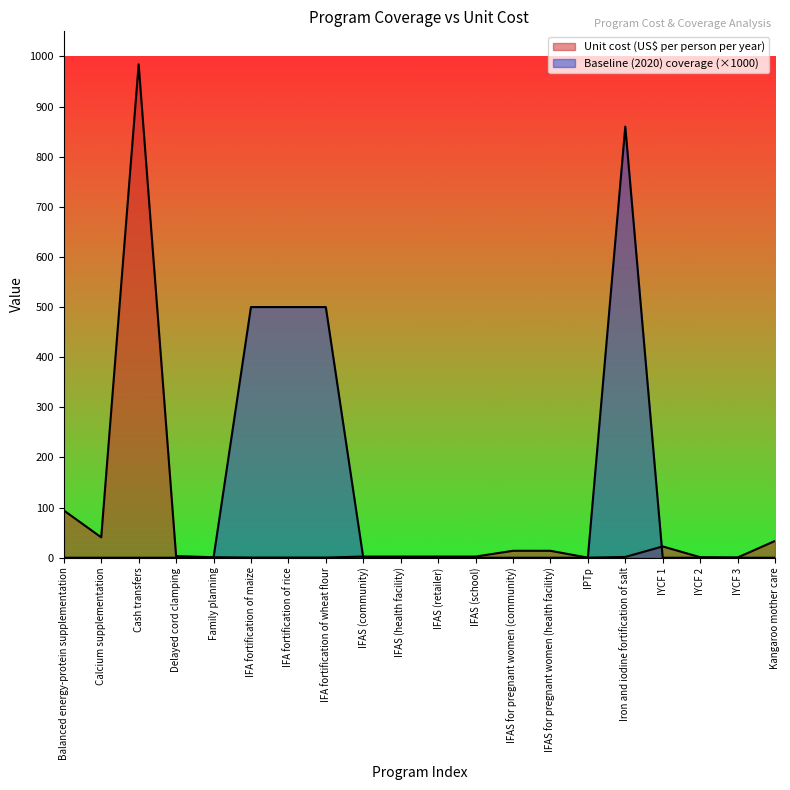

How many lines are shown in the chart?

2